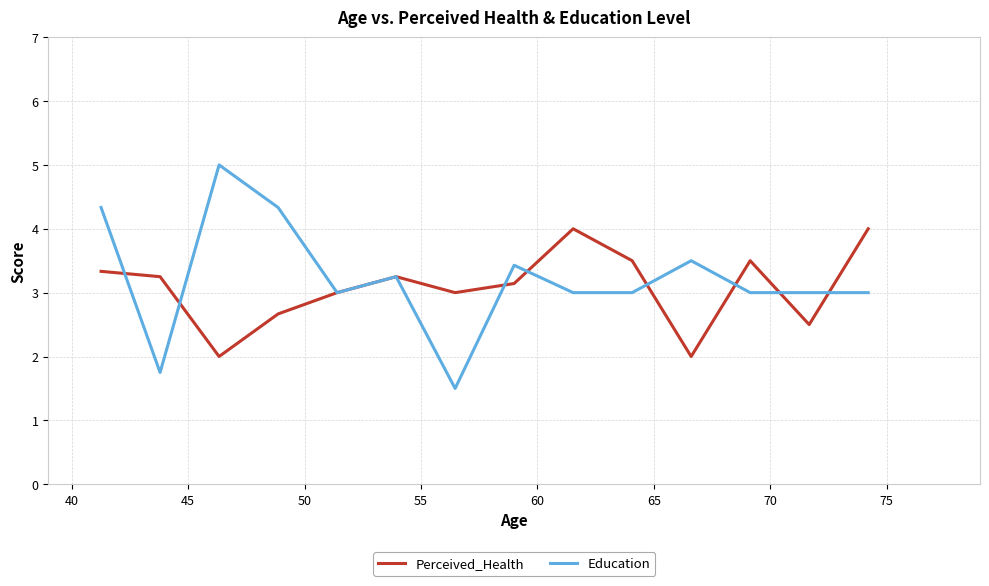

Does the chart display data point markers on the line(s)?

No